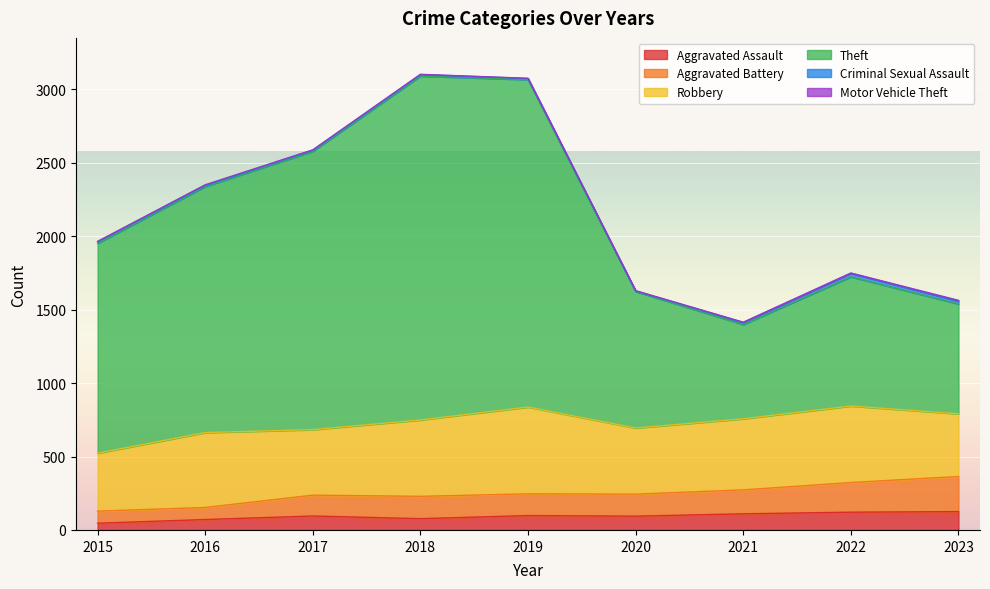

What is the total value across all series at 2023?

1564